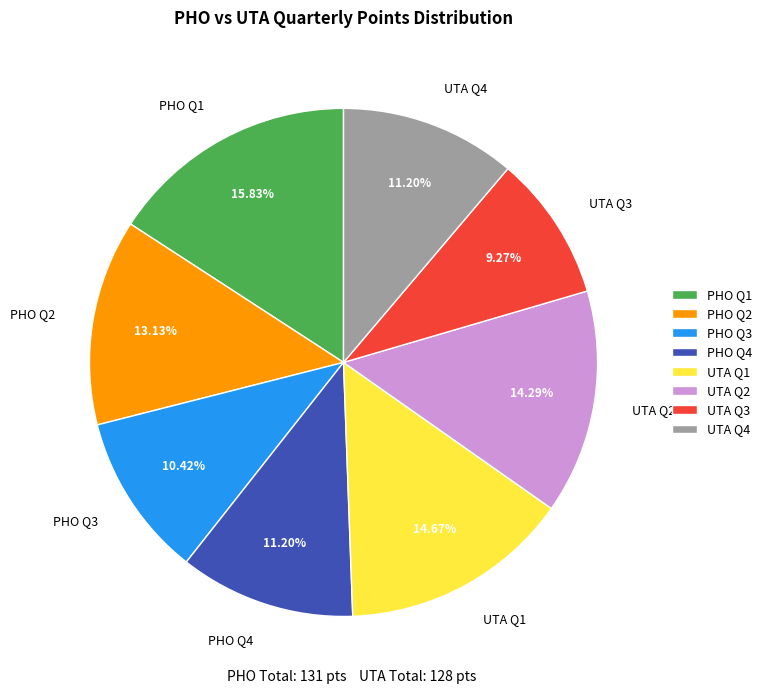

Does any single category account for the majority?

No